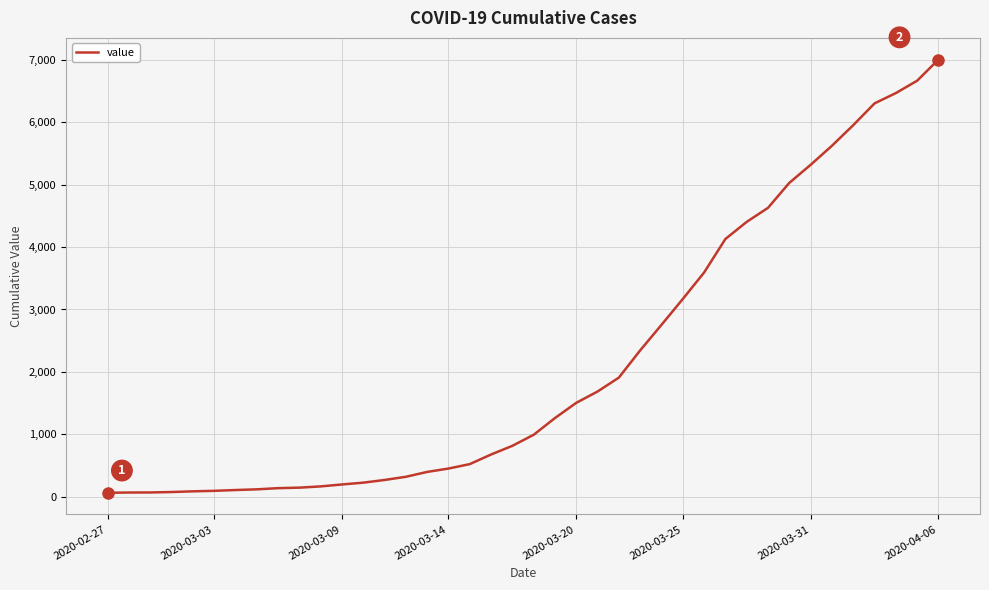

What is the average value?

2144